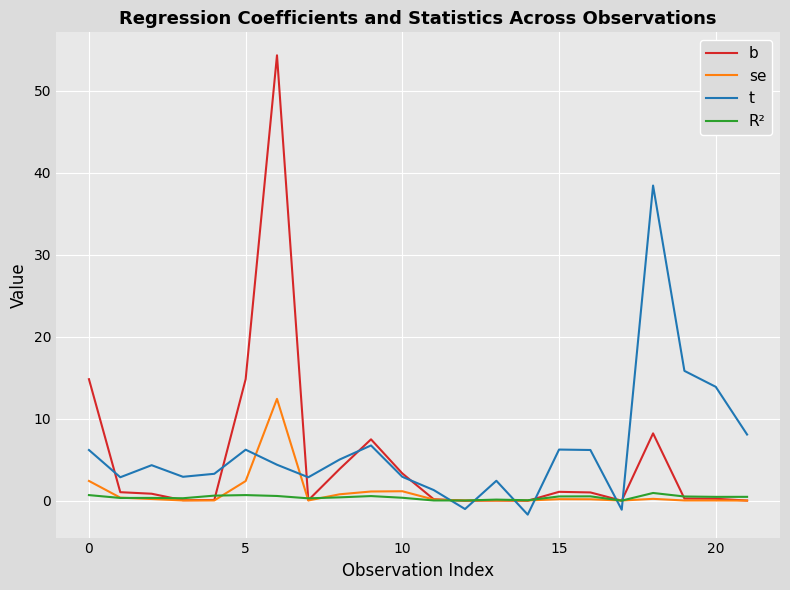

Which series has the widest spread of values?

b